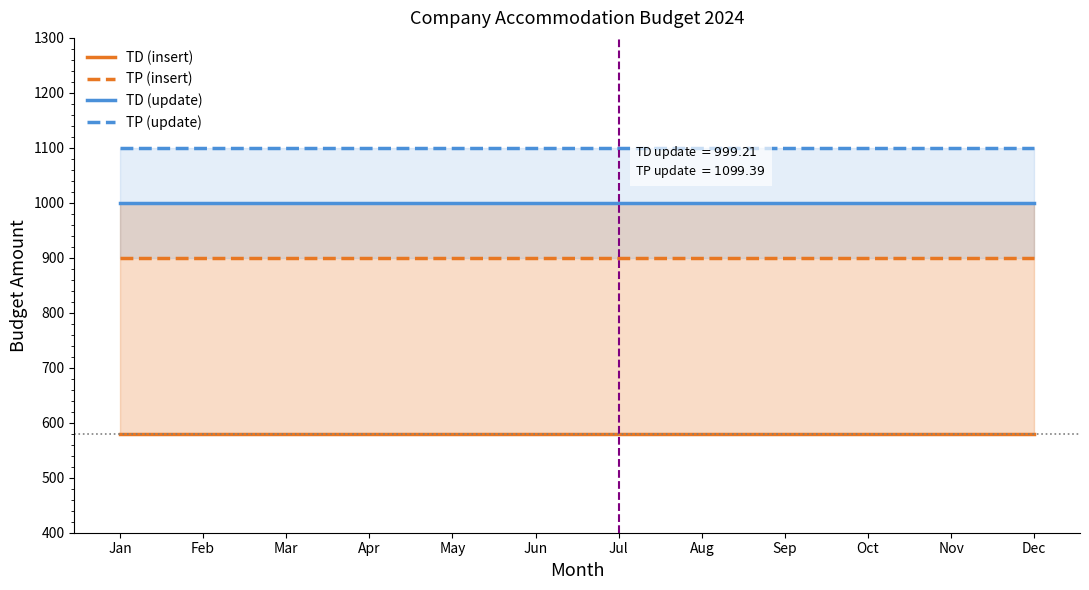

Between Dec and Nov, which is larger?

Dec